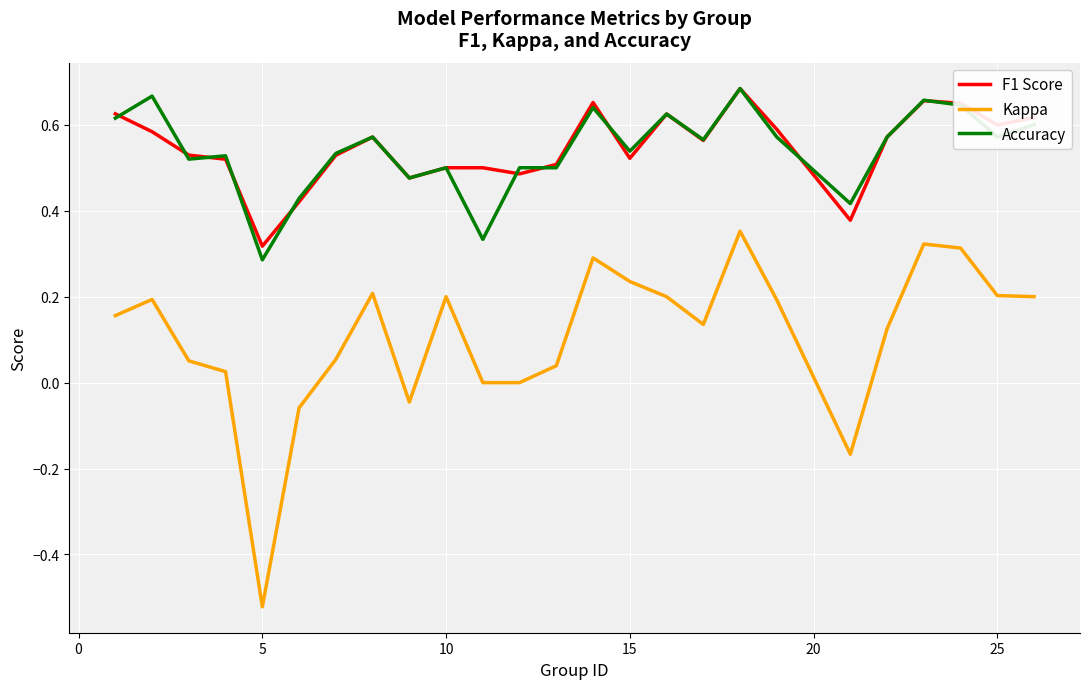

True or false: F1 Score and Accuracy intersect in this chart.

True